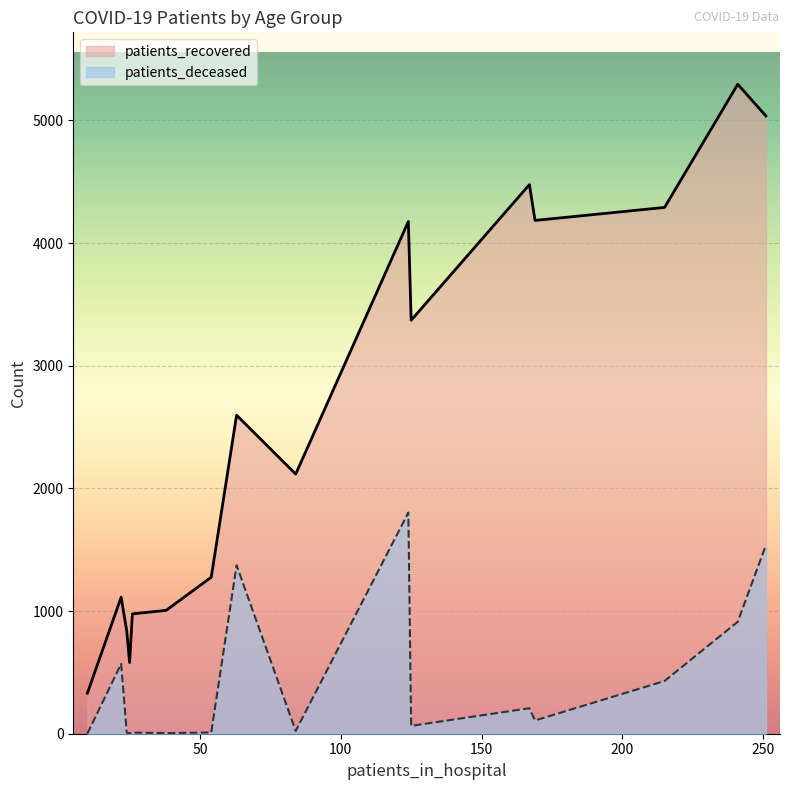

What is the maximum value for patients_recovered?

5295